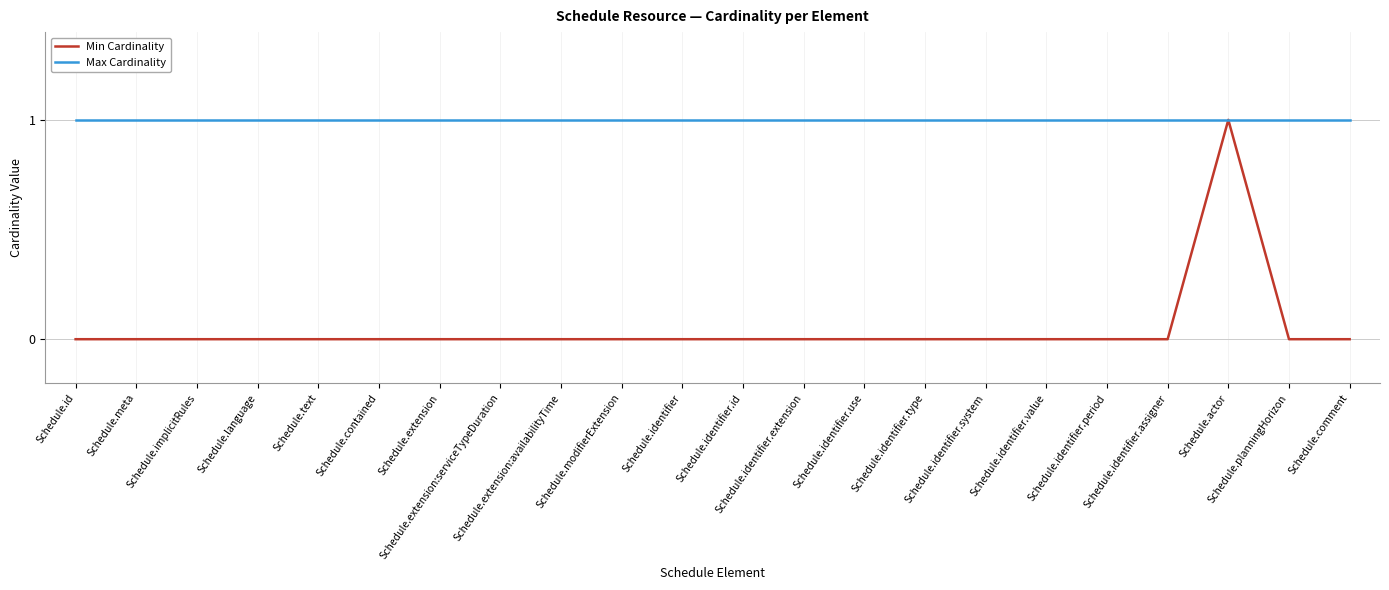

How many lines are shown in the chart?

2